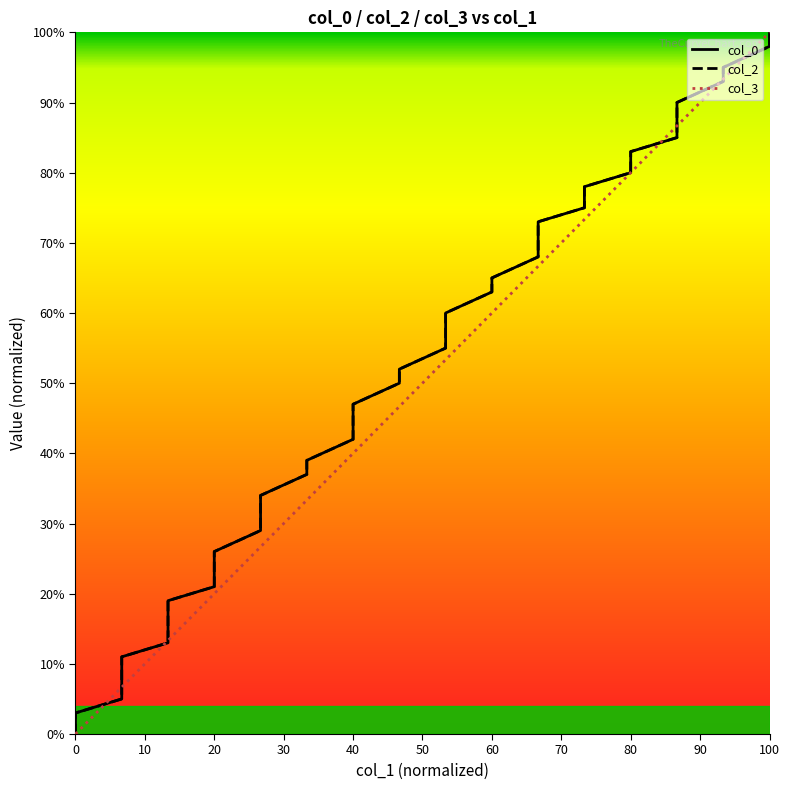

Is it true that col_0 equals 54.6 at 100?

False